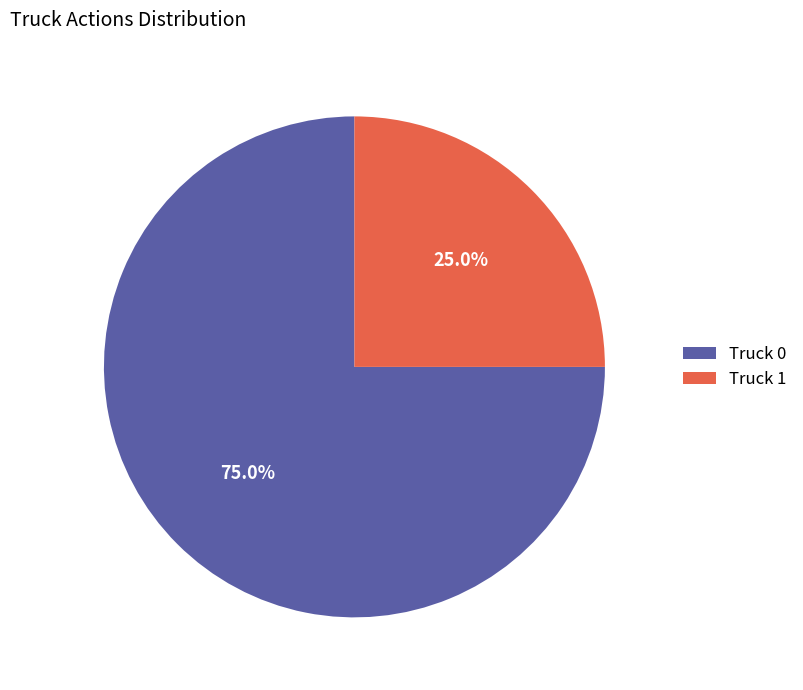

To the nearest percent, what is the average slice percentage?

50%